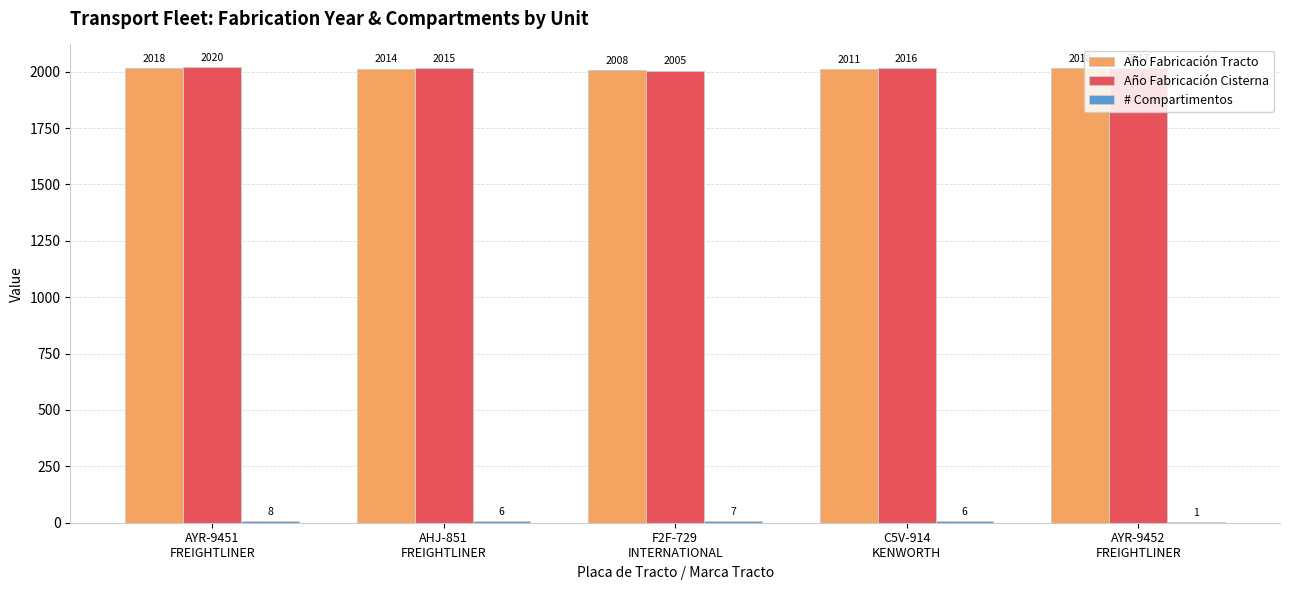

Is the value of Año Fabricación Tracto at AHJ-851
FREIGHTLINER greater than the value of Año Fabricación Cisterna at C5V-914
KENWORTH?

No